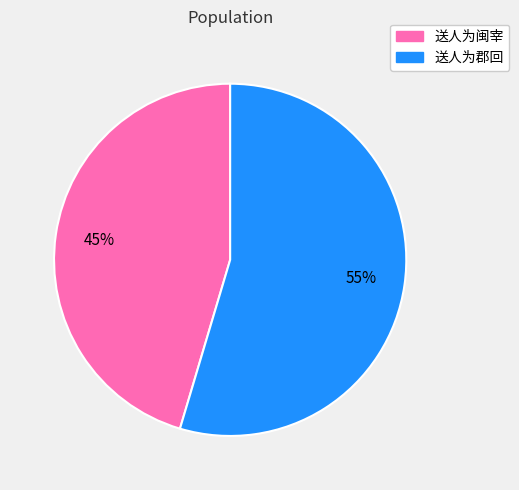

Between 送人为闽宰 and 送人为郡回, which is larger?

送人为郡回